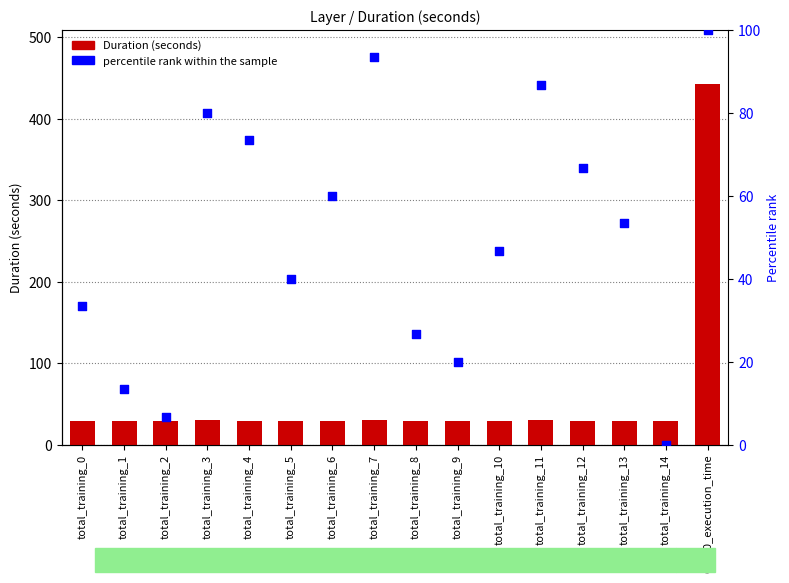

Which series has the largest Y range (max minus min)?

Duration (seconds)